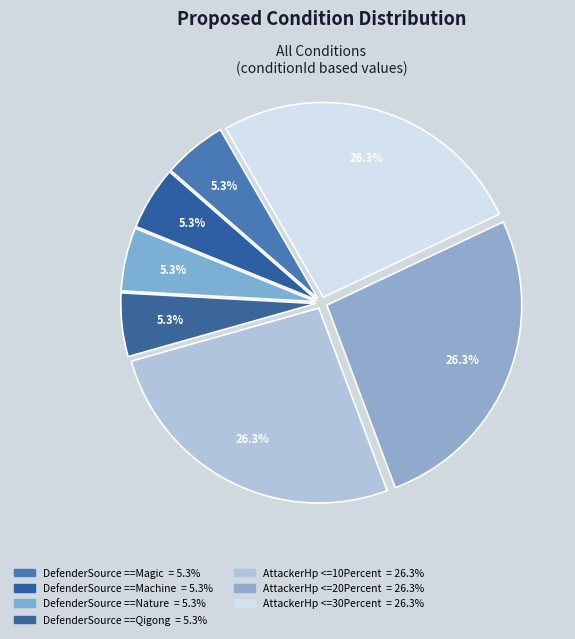

Does any single category account for the majority?

No